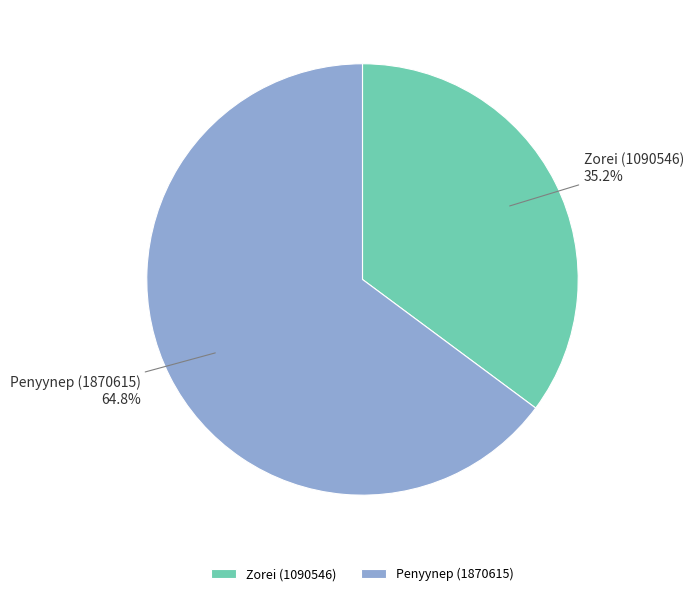

To the nearest percent, what is the difference between the largest and smallest slice percentages?

30%